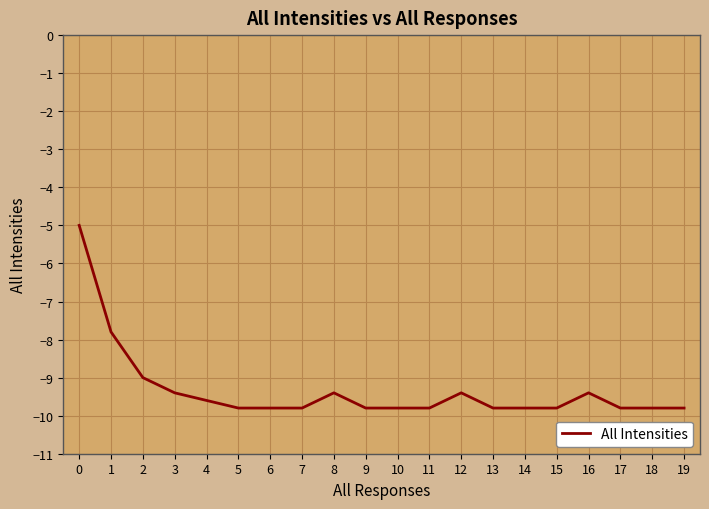

At which label does the data first exceed -9?

0